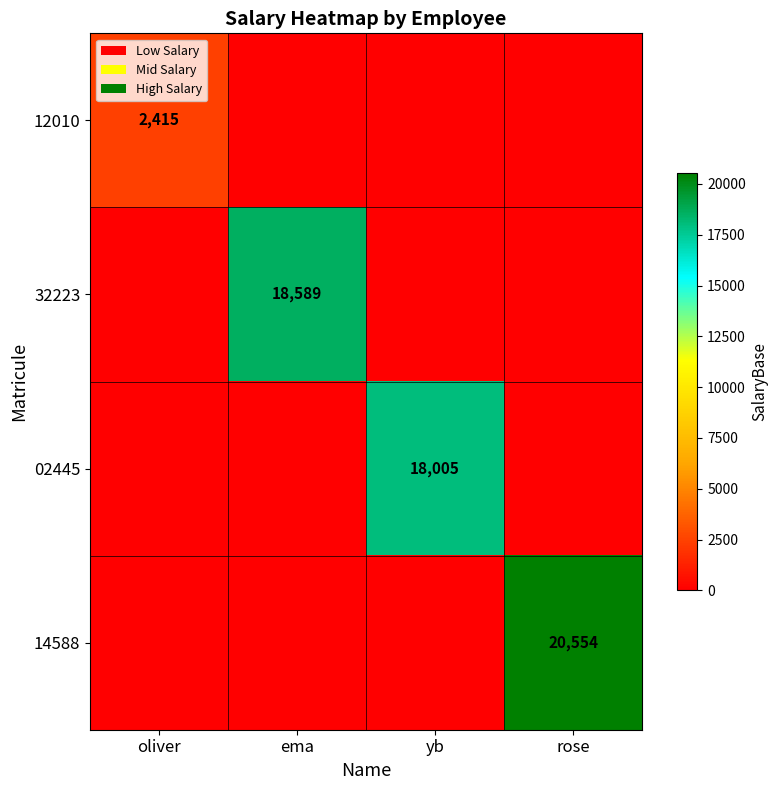

The value of 02445 at yb is 18005. True or false?

True